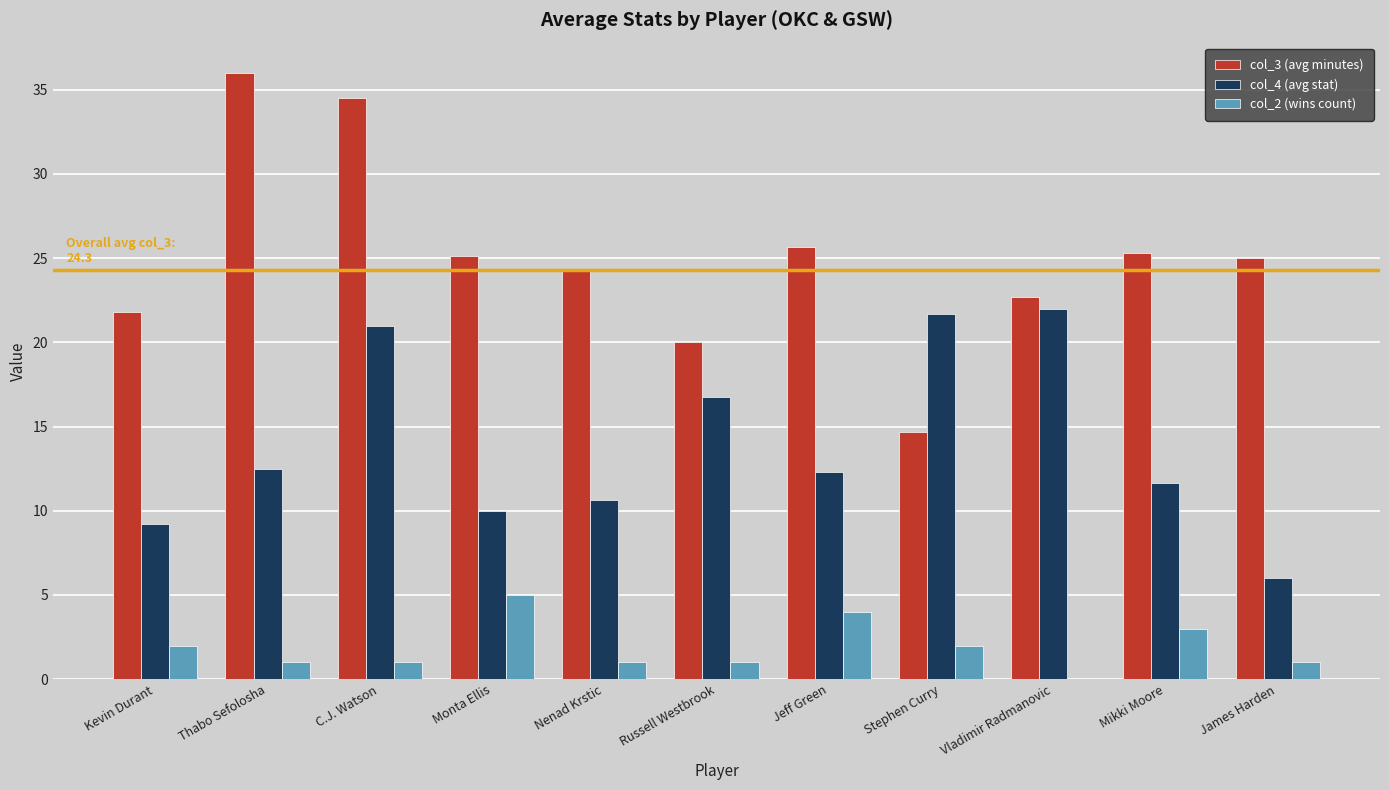

What is the sum of all col_2 (wins count) values?

21.0